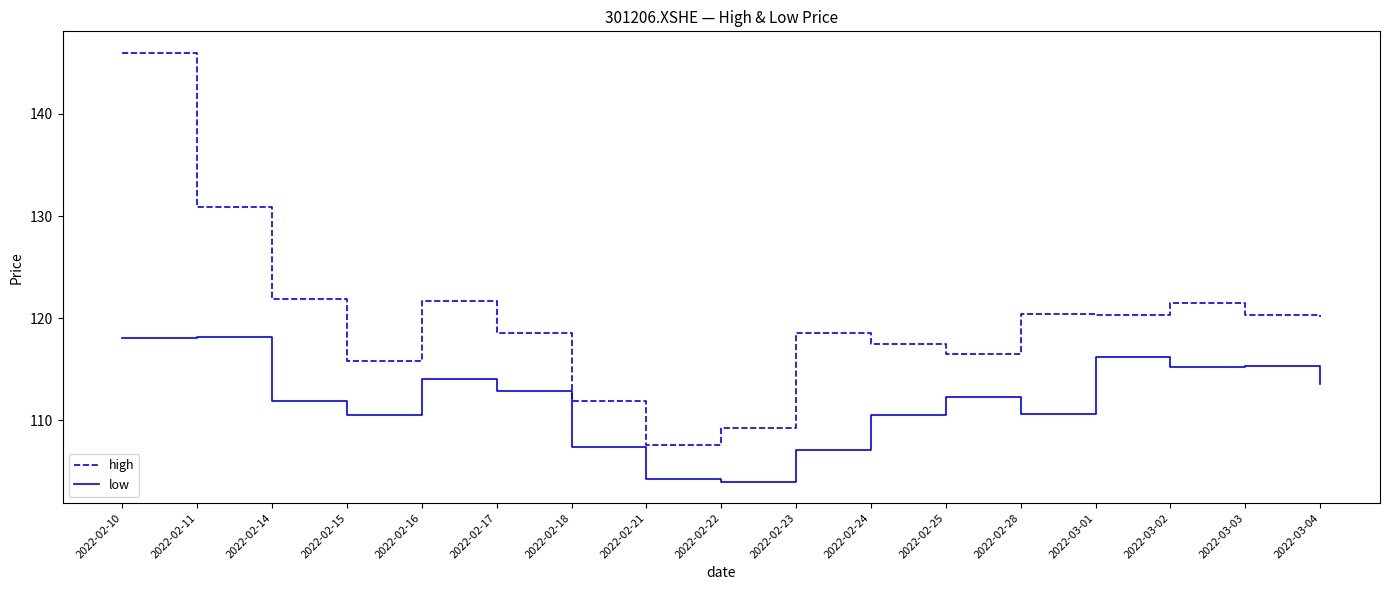

What is the lowest value of the high series?

107.6